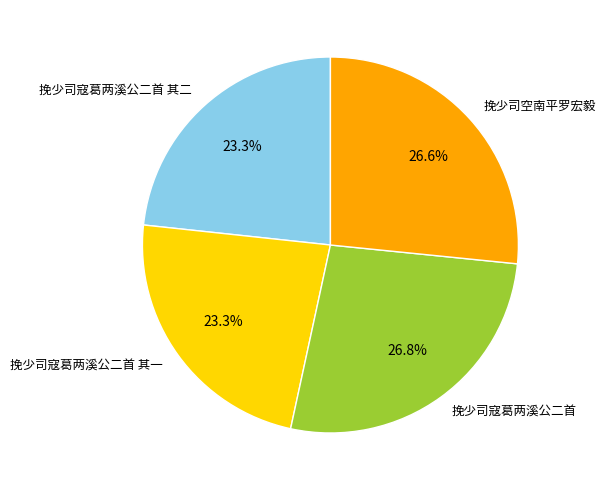

What percentage is NOT represented by 挽少司寇葛两溪公二首?

73.2%